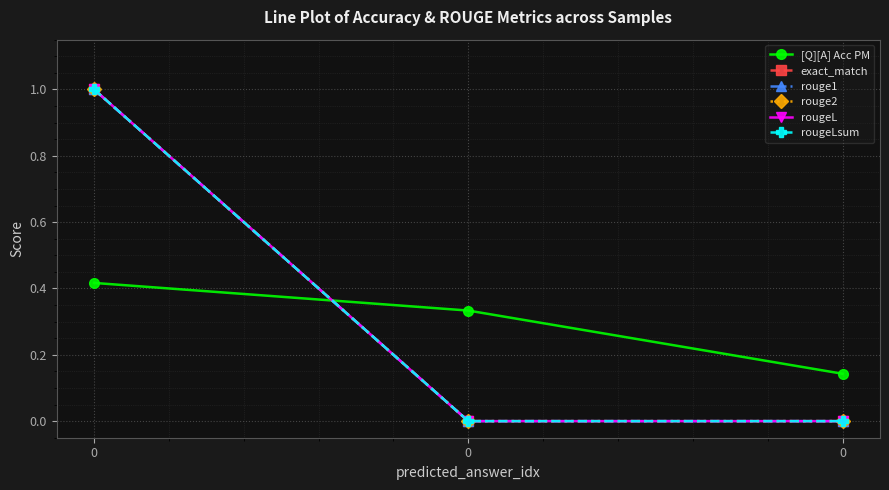

Is this an area chart (filled region under the line)?

No